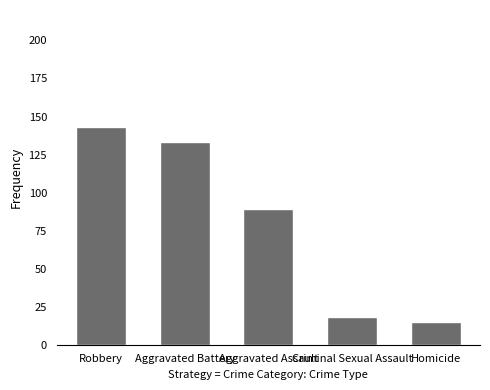

What is the maximum value shown in the chart?

143